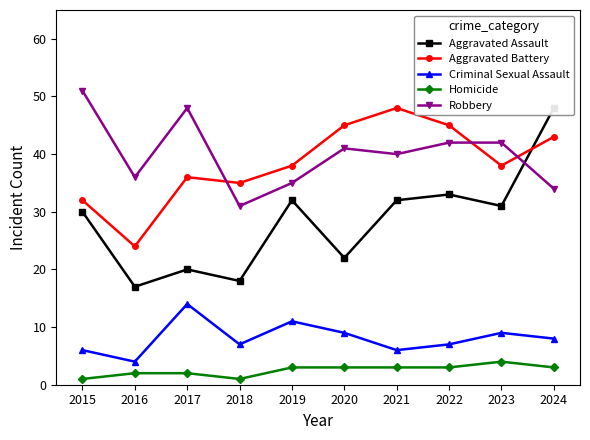

Which series changed the most between 2017 and 2022?

Aggravated Assault